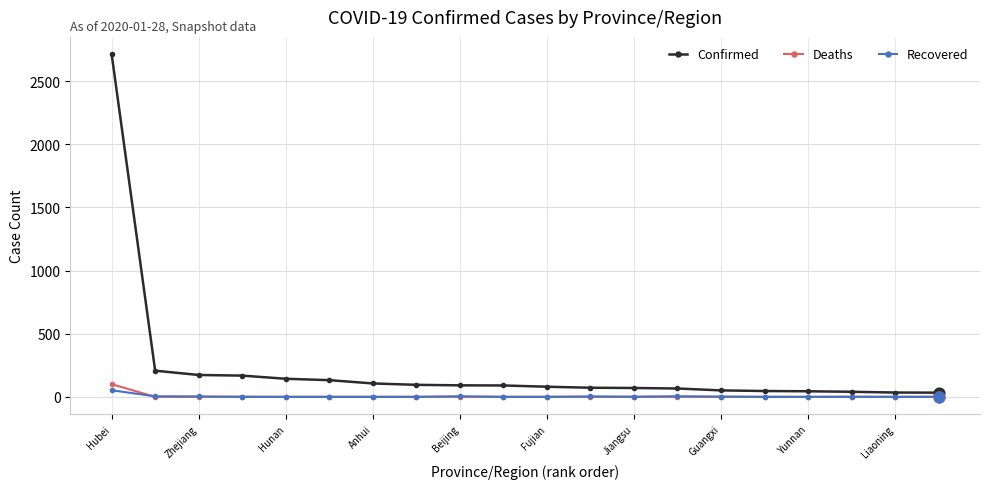

What are all the series names shown in the legend?

Confirmed, Deaths, Recovered